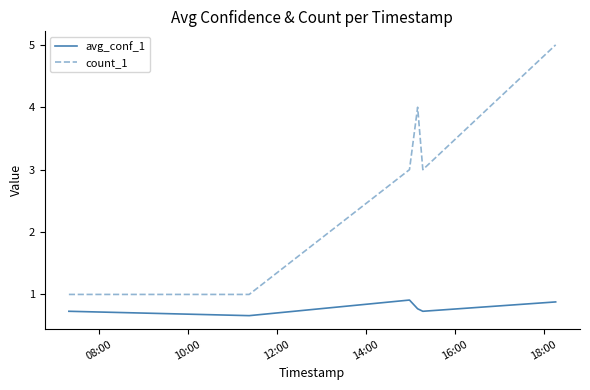

What is the greatest value displayed?

5.0